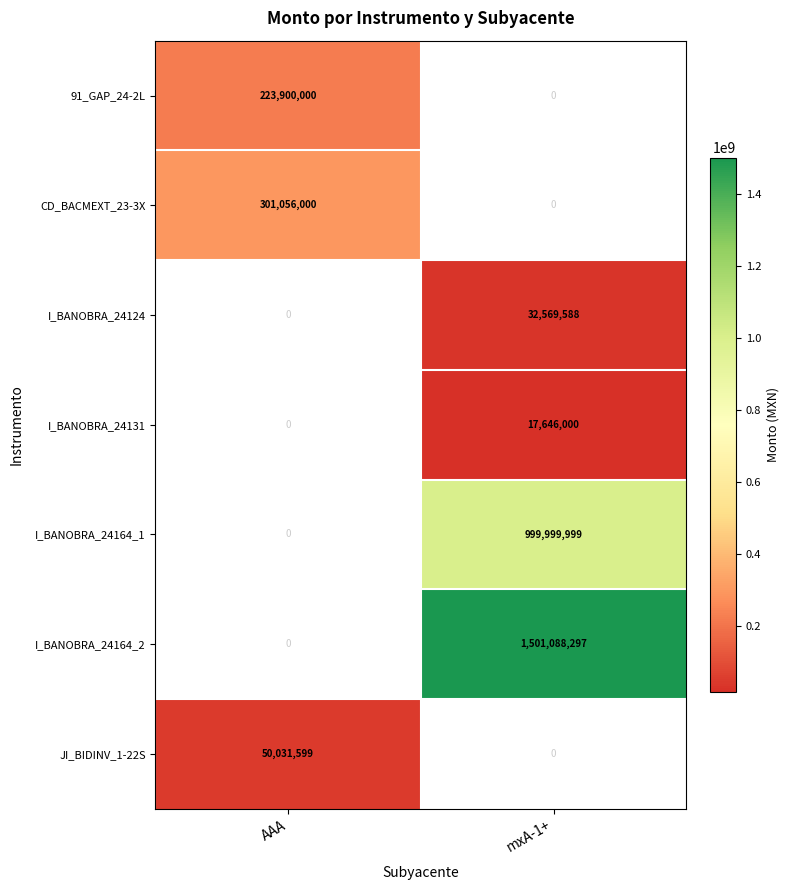

Reading left to right, what are all the values shown in this chart?

91_GAP_24-2L: 223900000	0
CD_BACMEXT_23-3X: 301056000	0
I_BANOBRA_24124: 0	32569588
I_BANOBRA_24131: 0	17646000
I_BANOBRA_24164_1: 0	999999999
I_BANOBRA_24164_2: 0	1501088297
JI_BIDINV_1-22S: 50031599	0